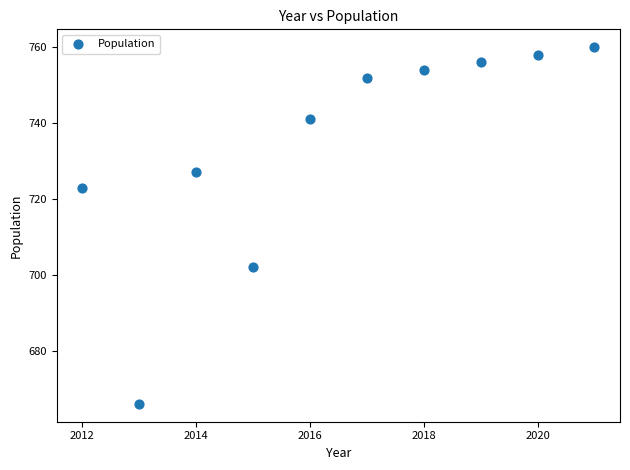

What is the range of Y values (max minus min)?

94